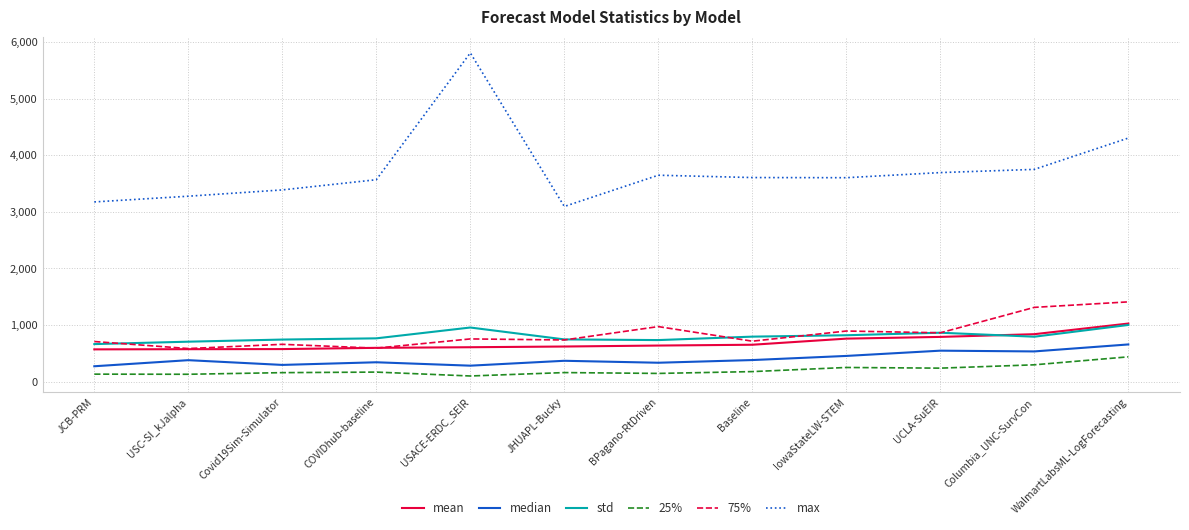

True or false: 25% and mean cross at least once.

False